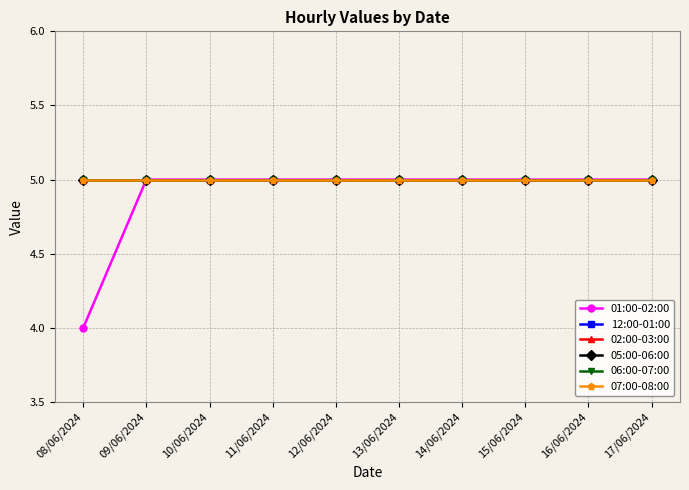

What is the label of the 5th point from the right?

13/06/2024